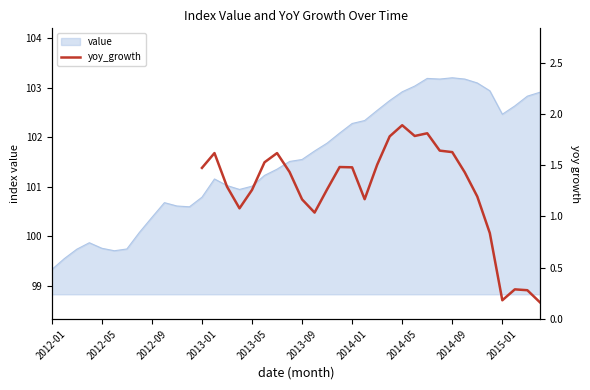

What is the highest value of the value series?

103.2